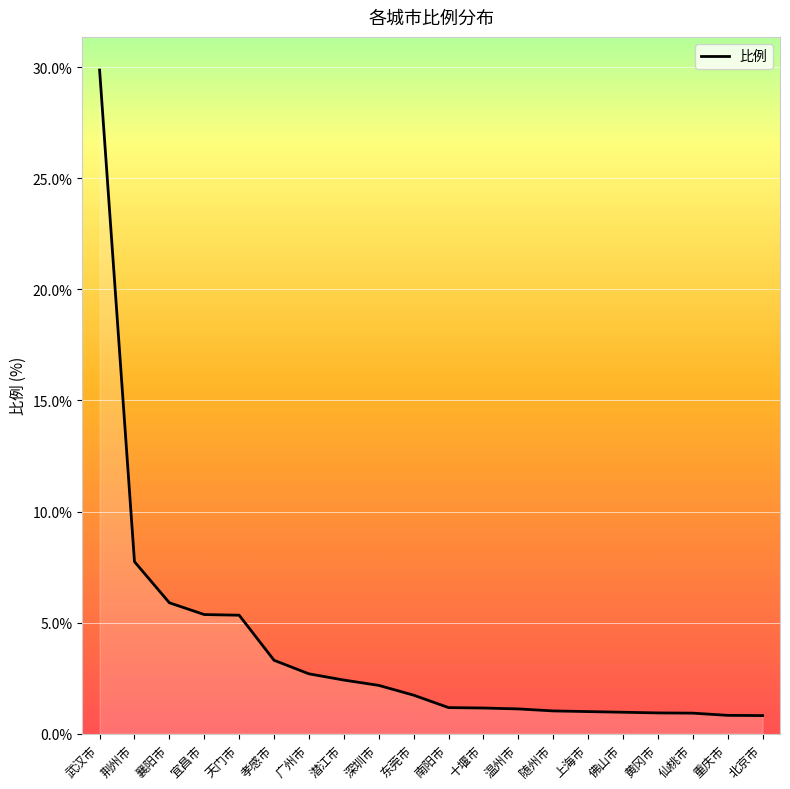

What position from the right is 深圳市?

12